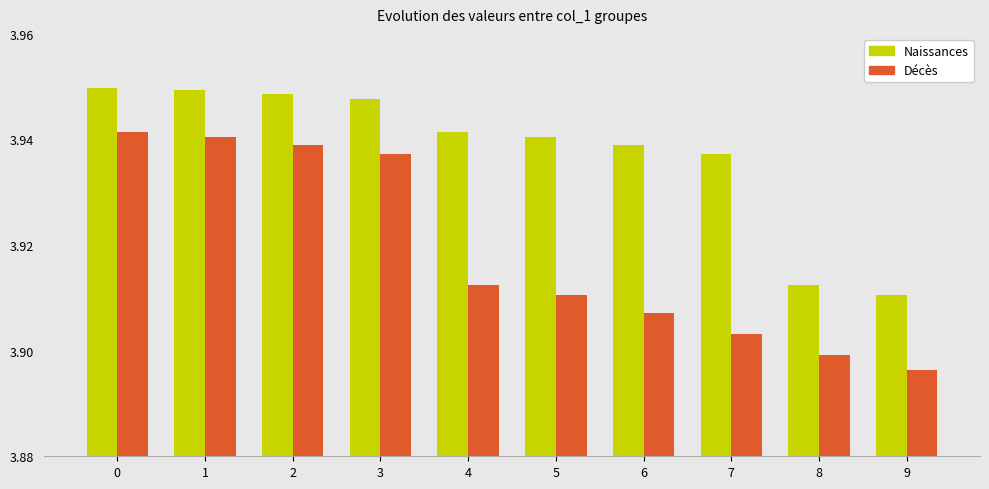

Is it true that Naissances equals 6.6 at 3?

False